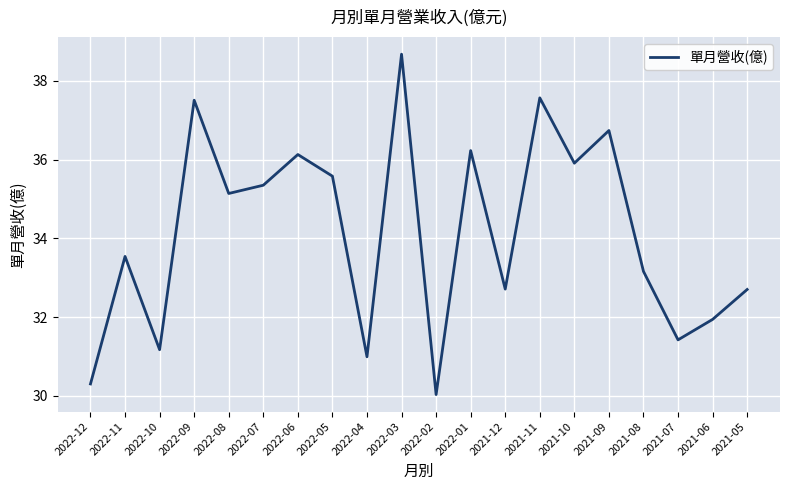

Reading left to right, extract all data points from this chart.

2022-12=30.3	2022-11=33.5	2022-10=31.2	2022-09=37.5	2022-08=35.1	2022-07=35.4	2022-06=36.1	2022-05=35.6	2022-04=31.0	2022-03=38.7	2022-02=30.0	2022-01=36.2	2021-12=32.7	2021-11=37.6	2021-10=35.9	2021-09=36.7	2021-08=33.2	2021-07=31.4	2021-06=31.9	2021-05=32.7